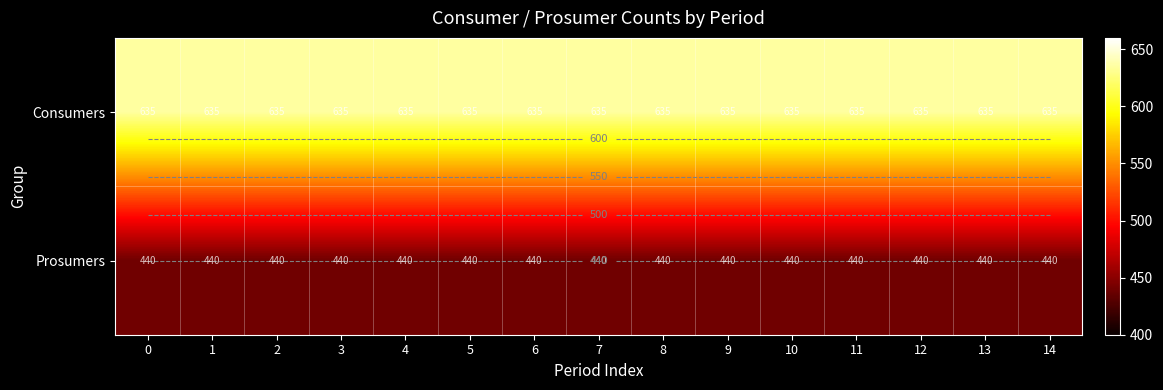

What is the sum of all Consumers values?

9525